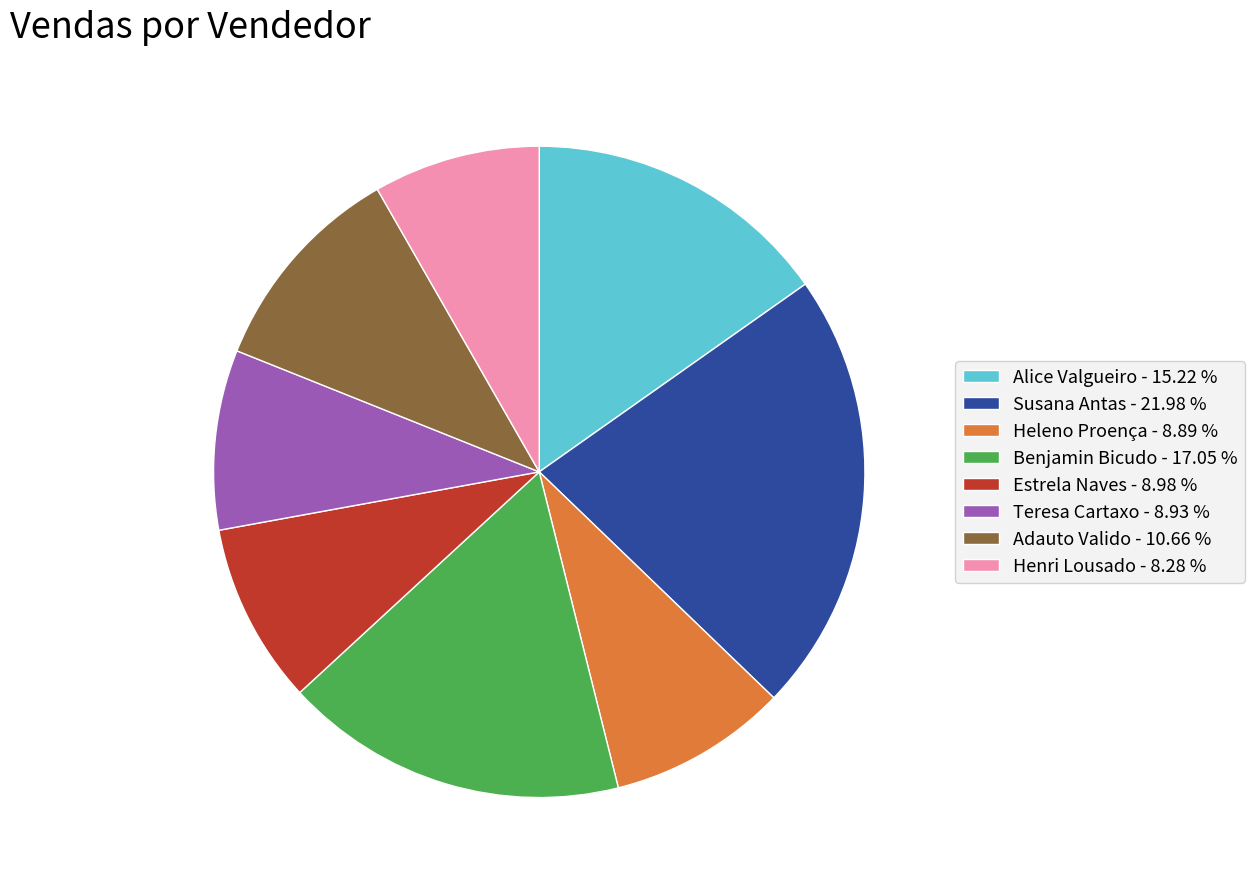

What is the largest slice in the pie chart?

Susana Antas